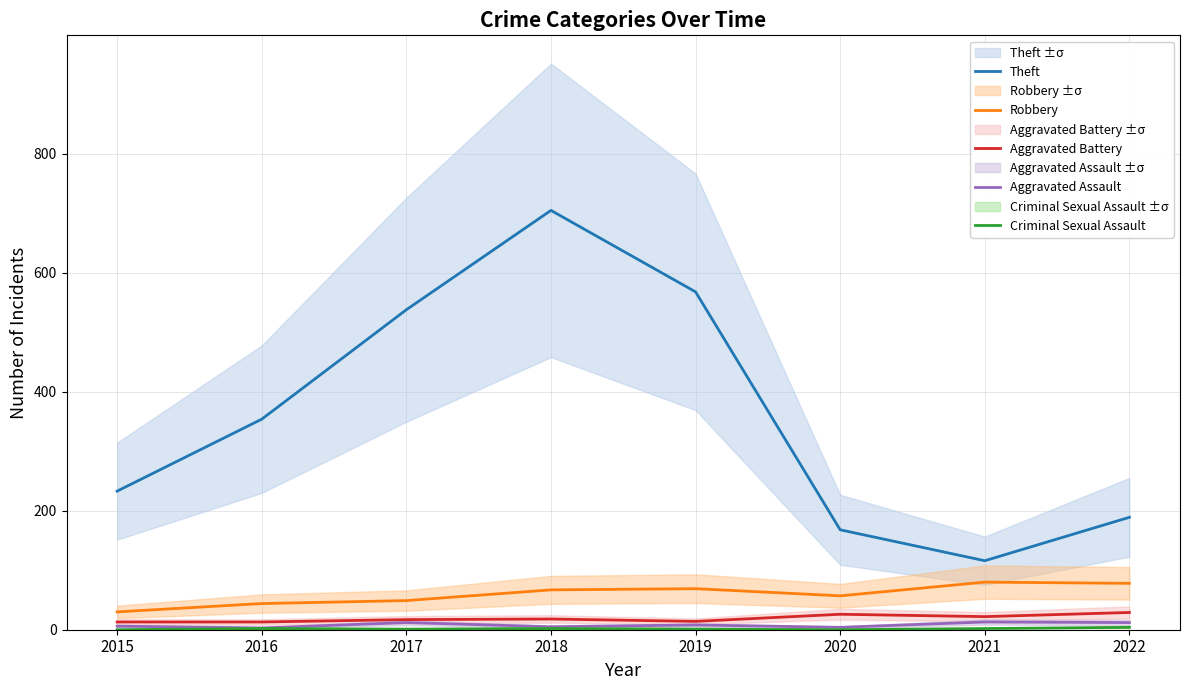

True or false: Criminal Sexual Assault and Aggravated Assault intersect in this chart.

False